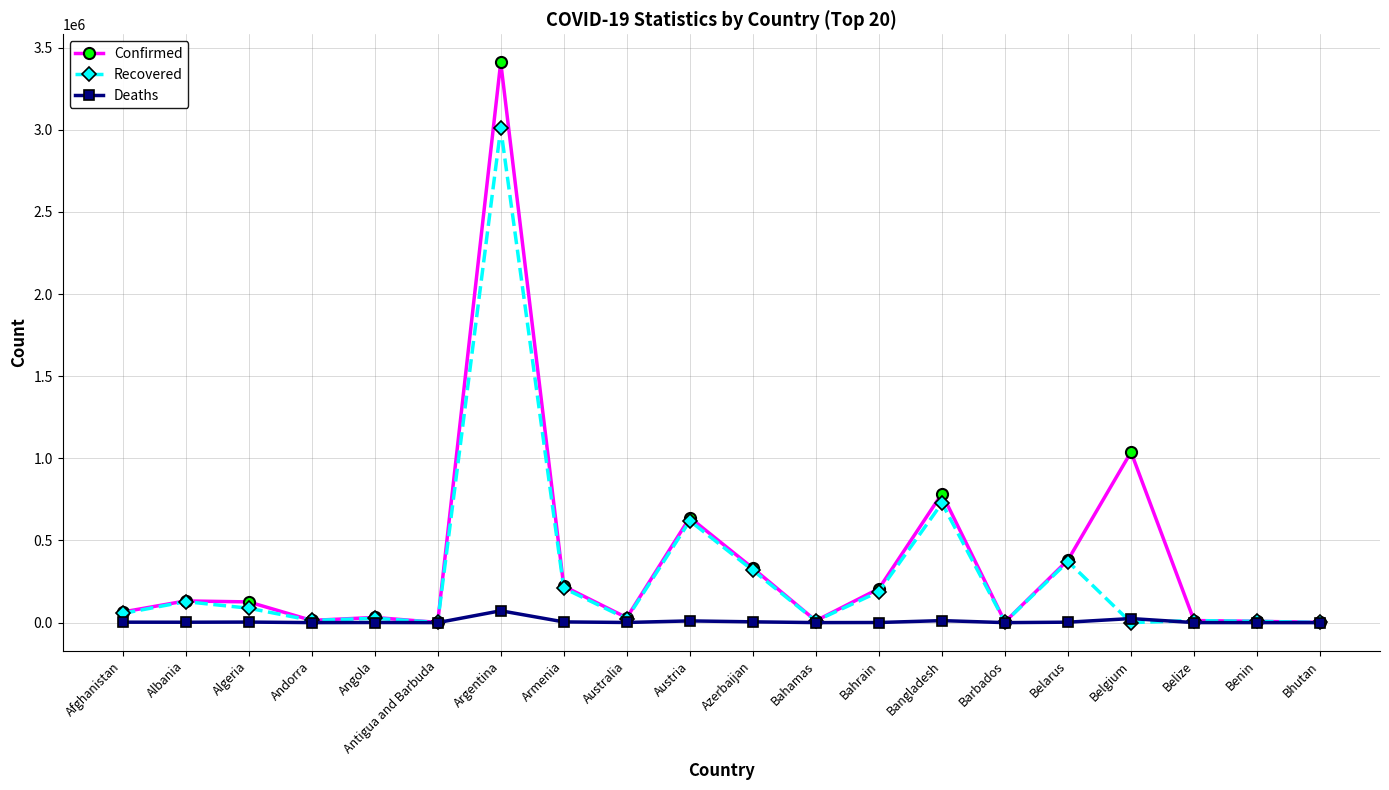

At which category is the sum across all series the highest?

Argentina